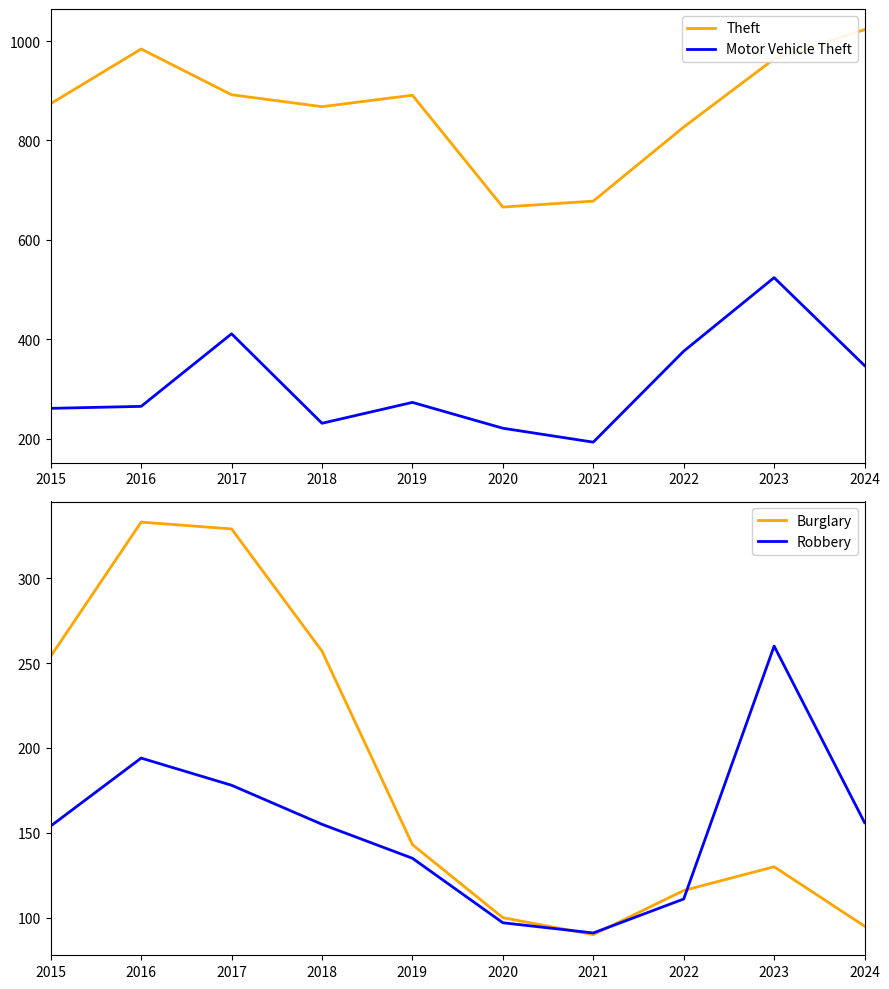

Reading left to right, what are all the values shown in this chart?

Theft: 874	984	892	868	891	666	678	827	964	1023
Motor Vehicle Theft: 261	265	411	231	273	221	193	376	524	347
Burglary: 254	333	329	257	143	100	90	116	130	95
Robbery: 154	194	178	155	135	97	91	111	260	156